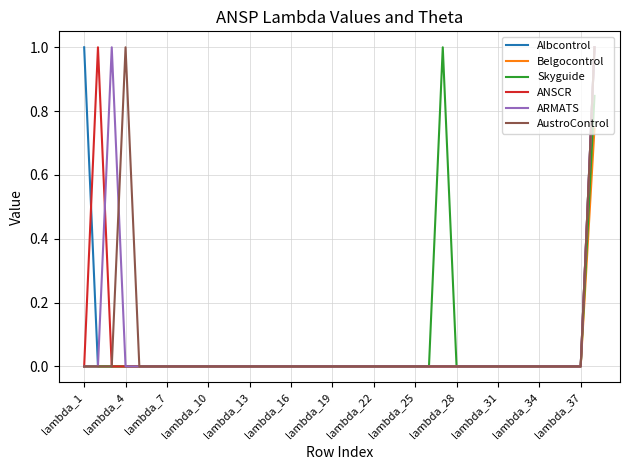

What is the highest value of the AustroControl series?

1.0